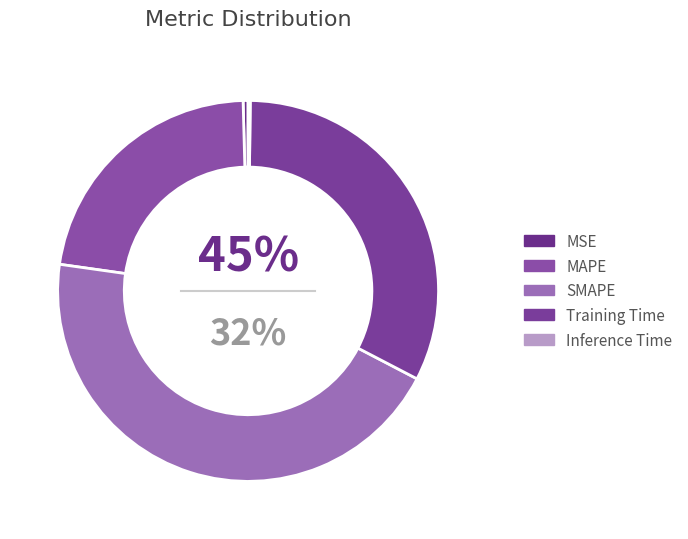

To the nearest percent, what is the average slice percentage?

20%